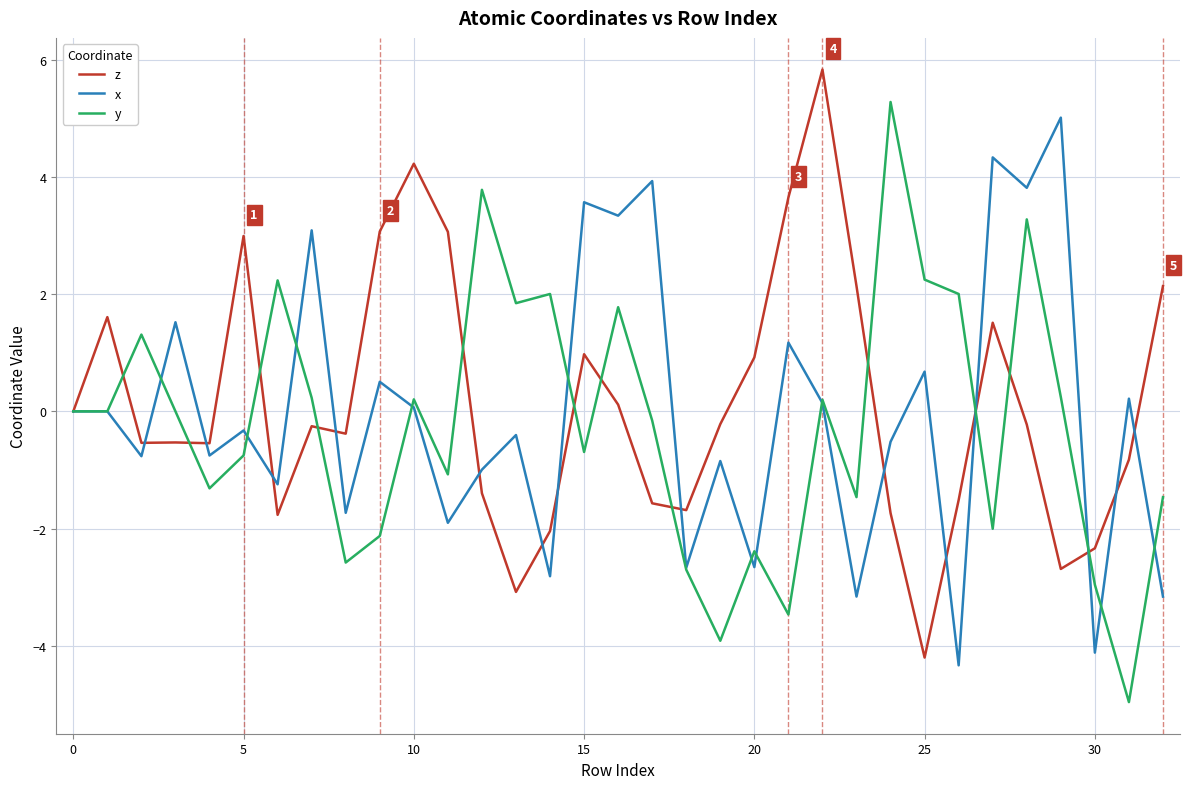

How many distinct data groups are displayed?

3